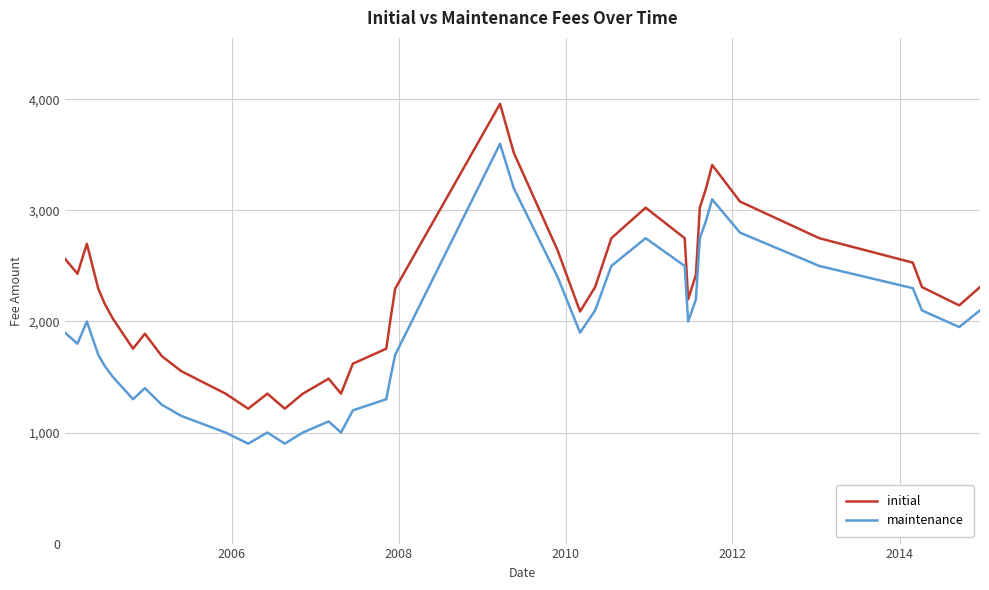

Which series has the widest spread of values?

initial